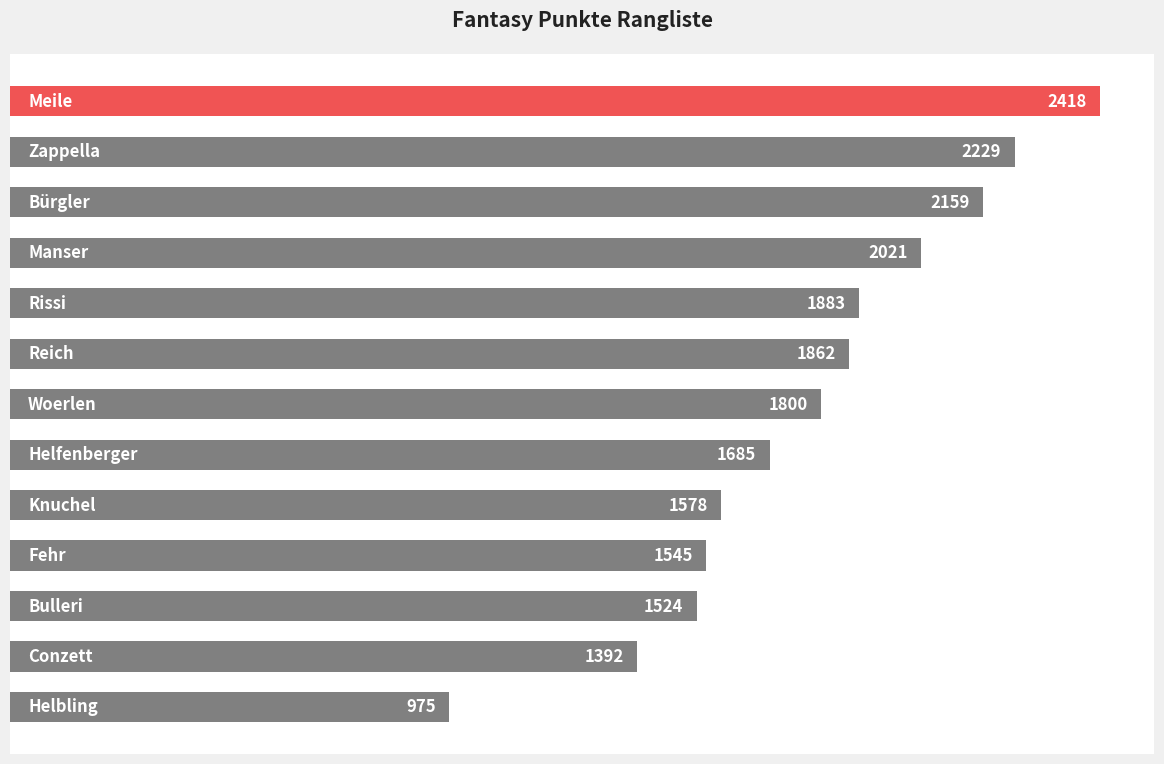

What is the average value?

1775